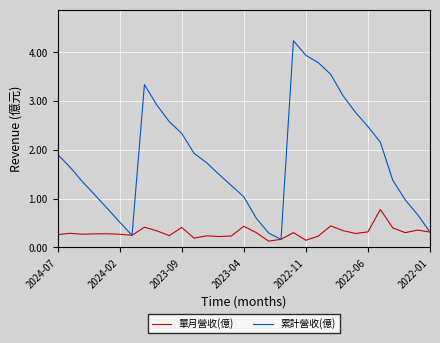

List the series in order of their peak value, highest first.

累計營收(億), 單月營收(億)